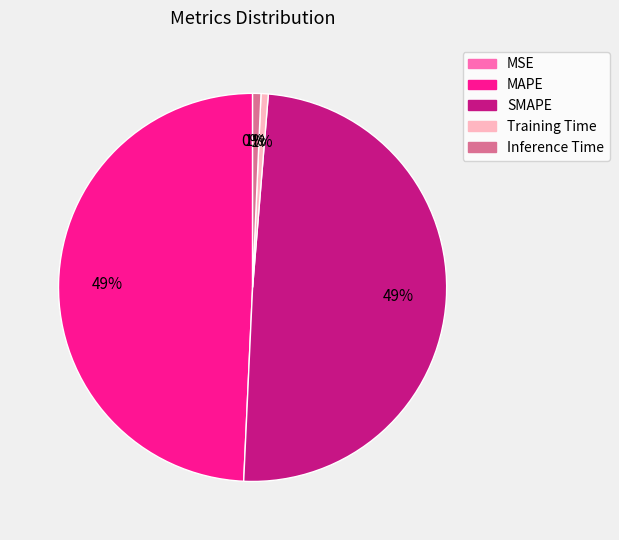

True or false: SMAPE accounts for 49% of the total.

True